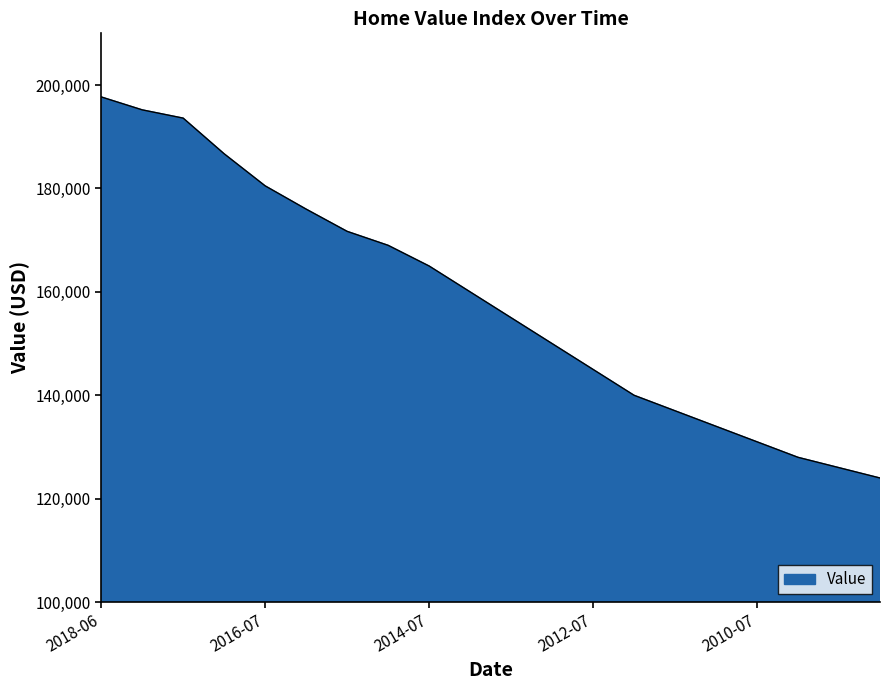

What is the smallest value displayed?

124000